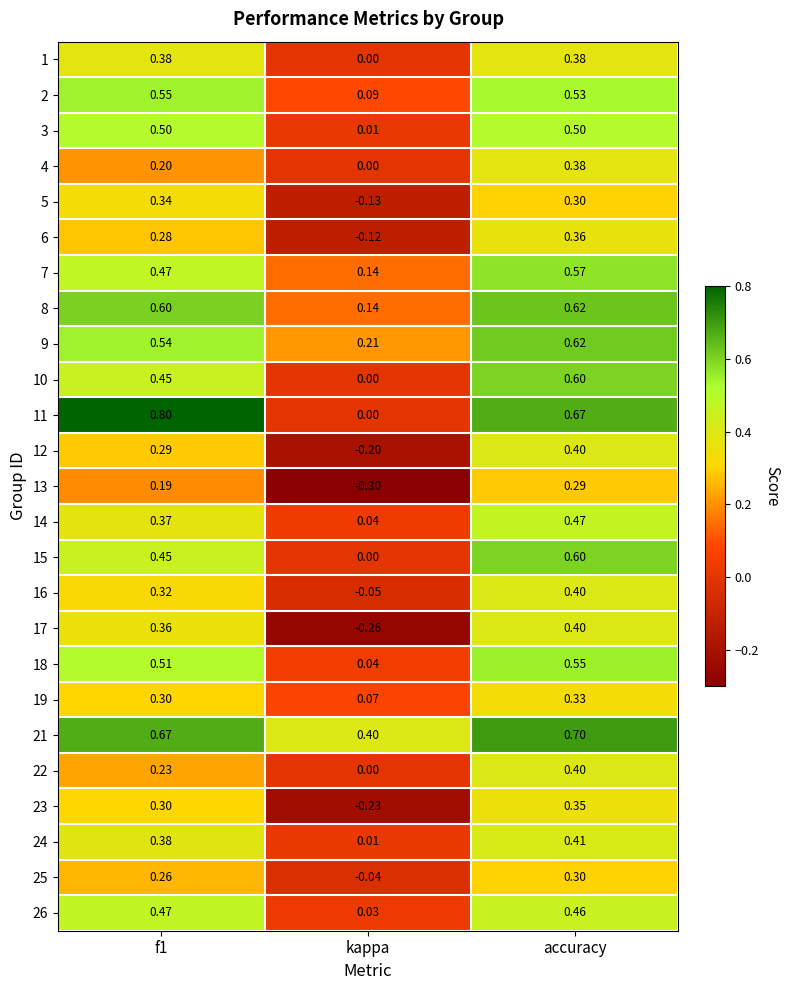

Count the number of categories in the chart.

3